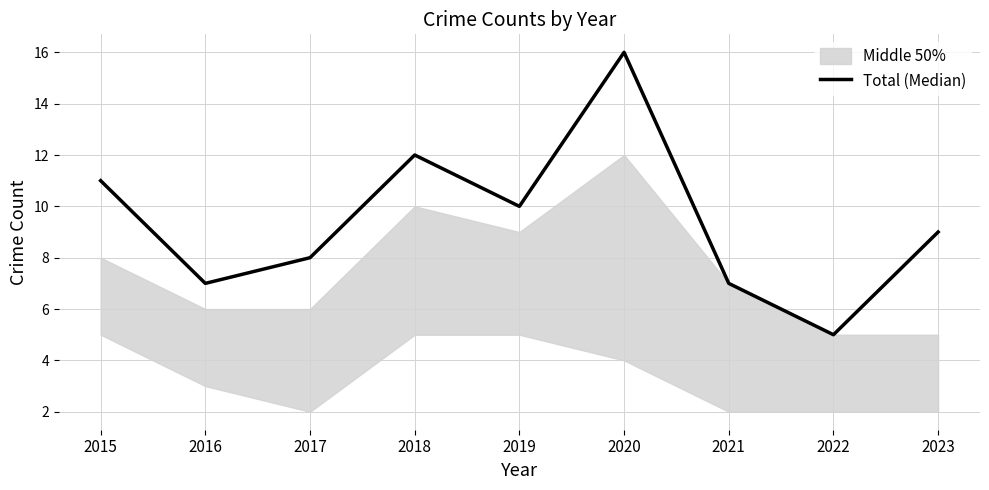

What is the approximate value at 2023, to the nearest 10?

10